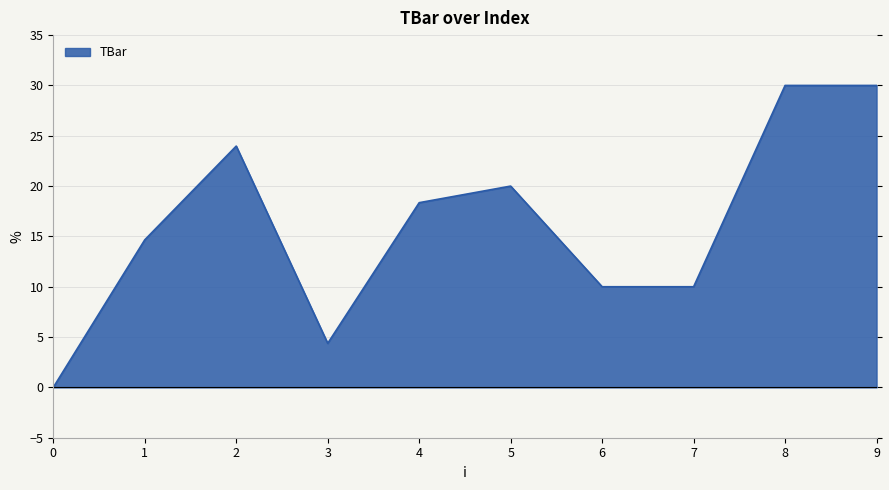

The chart shows a value of 16.3 at 6. True or false?

False